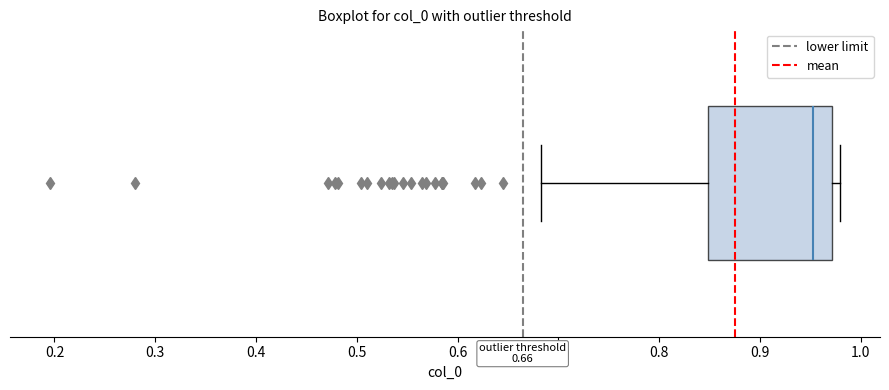

Where does the median line of the box sit on the x-axis? The values are not printed on the chart, so give them approximately, as read against the axis.

0.95